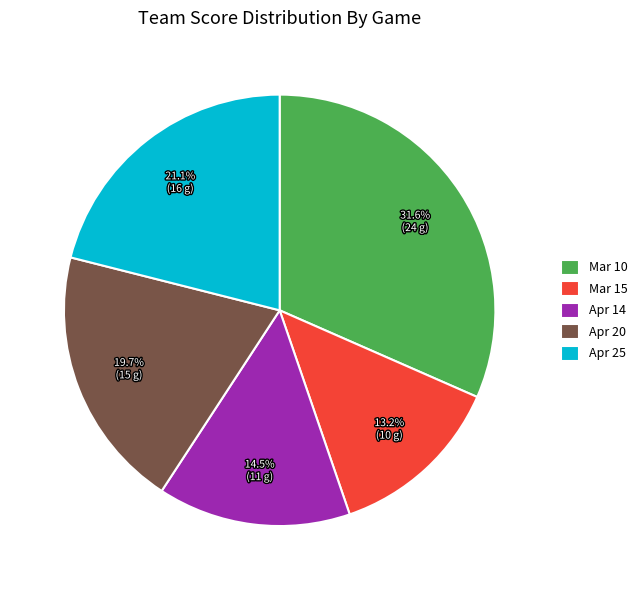

Rank the categories by value from highest to lowest.

Mar 10, Apr 25, Apr 20, Apr 14, Mar 15